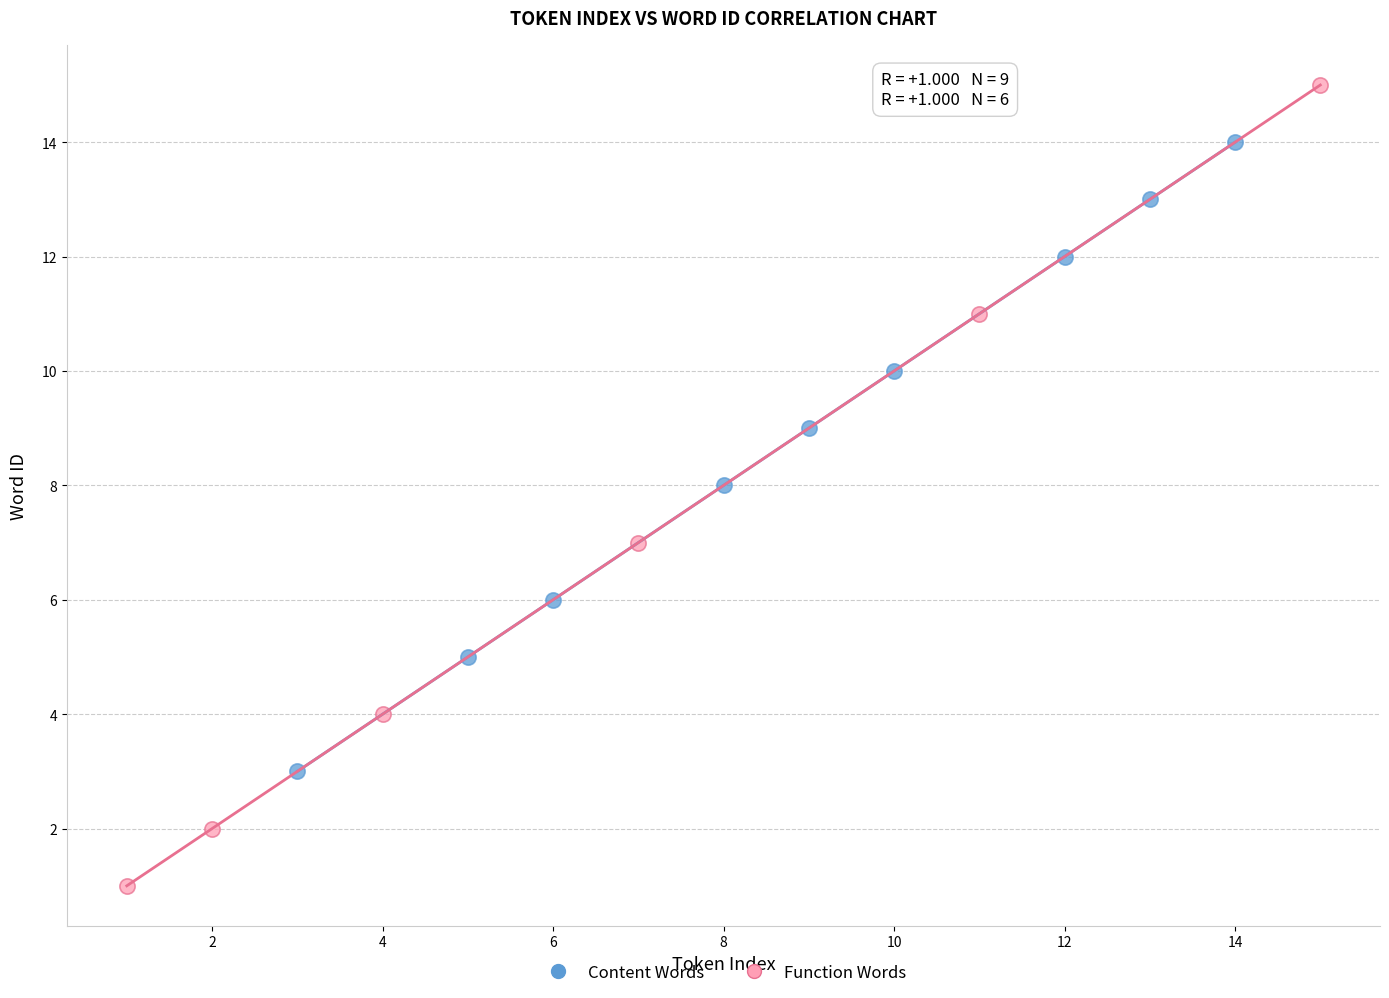

Which series has the largest Y range (max minus min)?

Function Words